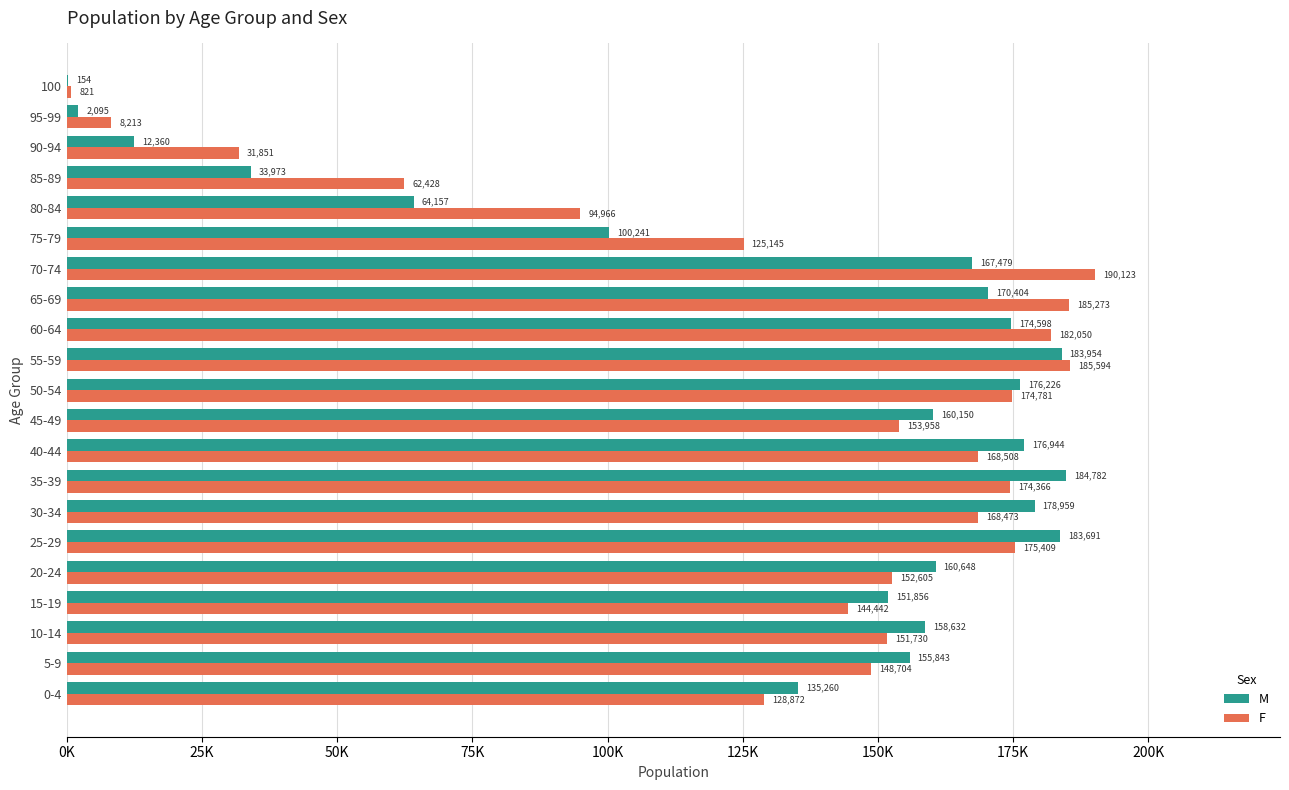

Reading left to right, transcribe all the data shown in this chart.

M: 135260	155843	158632	151856	160648	183691	178959	184782	176944	160150	176226	183954	174598	170404	167479	100241	64157	33973	12360	2095	154
F: 128872	148704	151730	144442	152605	175409	168473	174366	168508	153958	174781	185594	182050	185273	190123	125145	94966	62428	31851	8213	821